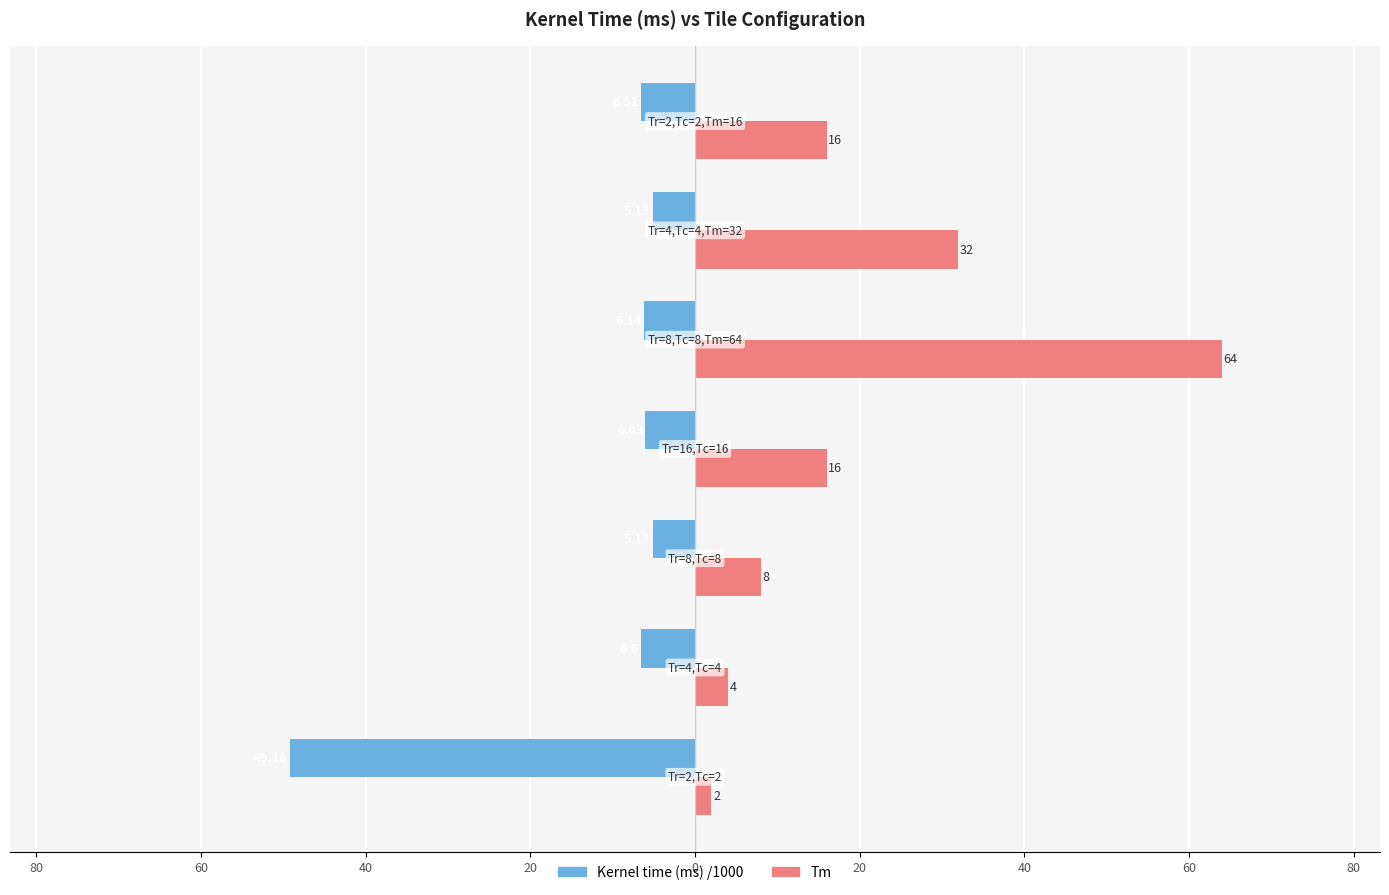

Reading left to right, what are all the values shown in this chart?

Kernel time (ms) /1000: -49.2	-6.6	-5.1	-6.0	-6.1	-5.2	-6.5
Tm: 2.0	4.0	8.0	16.0	64.0	32.0	16.0